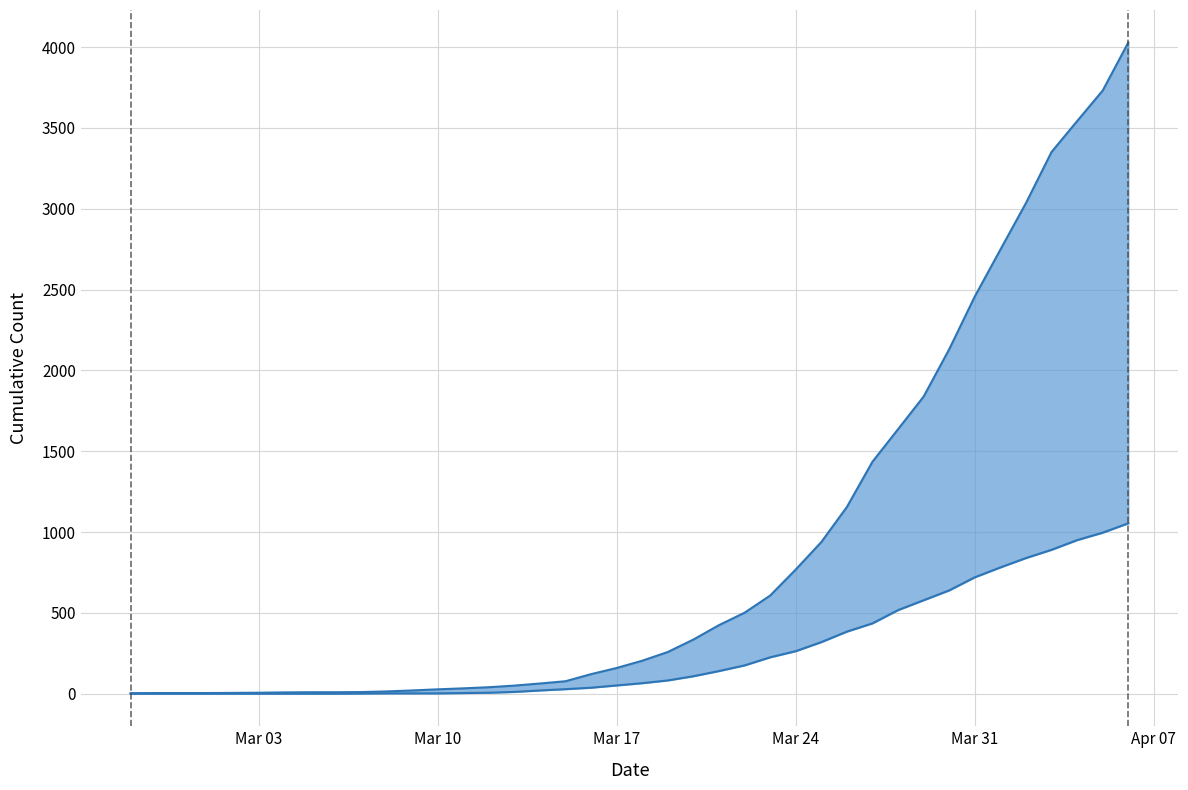

What is the difference between the 0 values at 2020-03-16 and 2020-03-19?

45